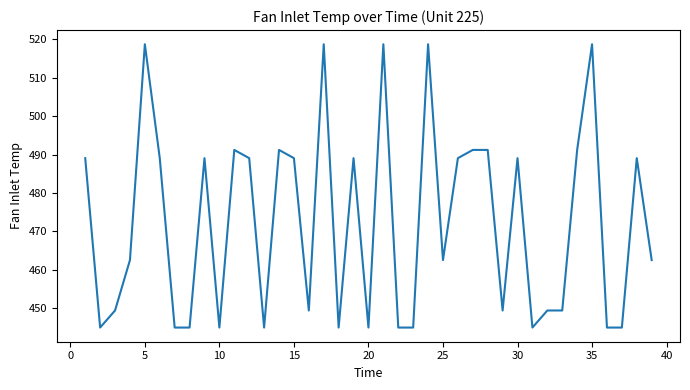

How many lines are shown in the chart?

1